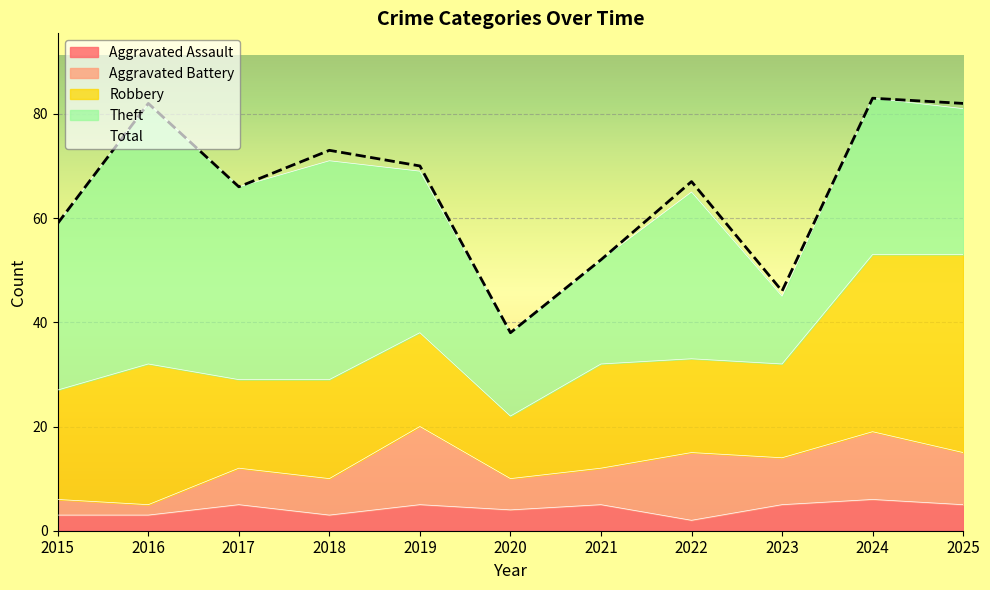

Which series has the largest total across all categories?

Total